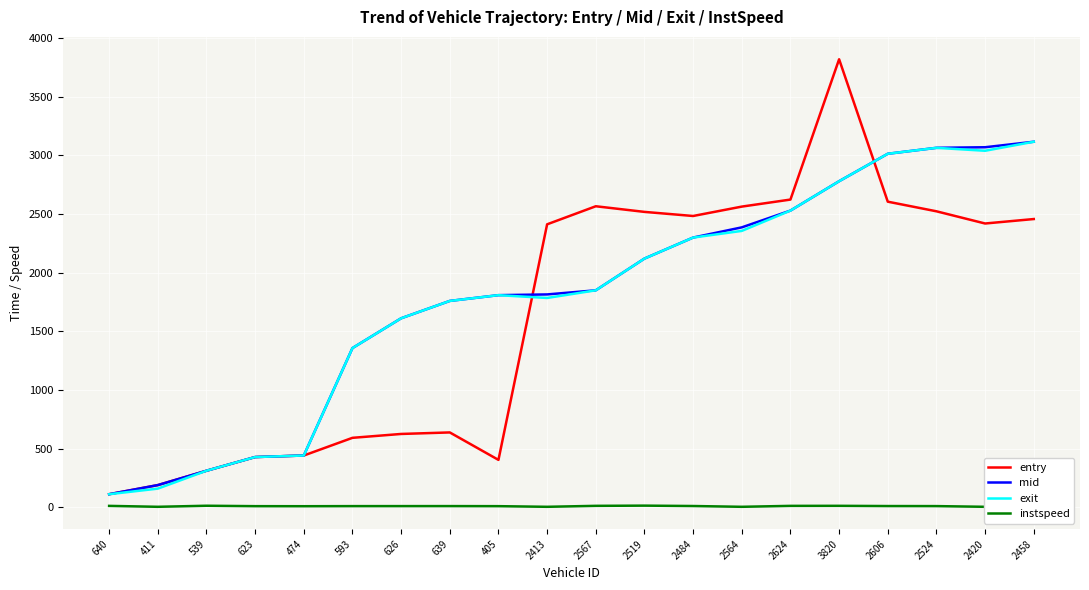

What is the minimum value for mid?

112.5